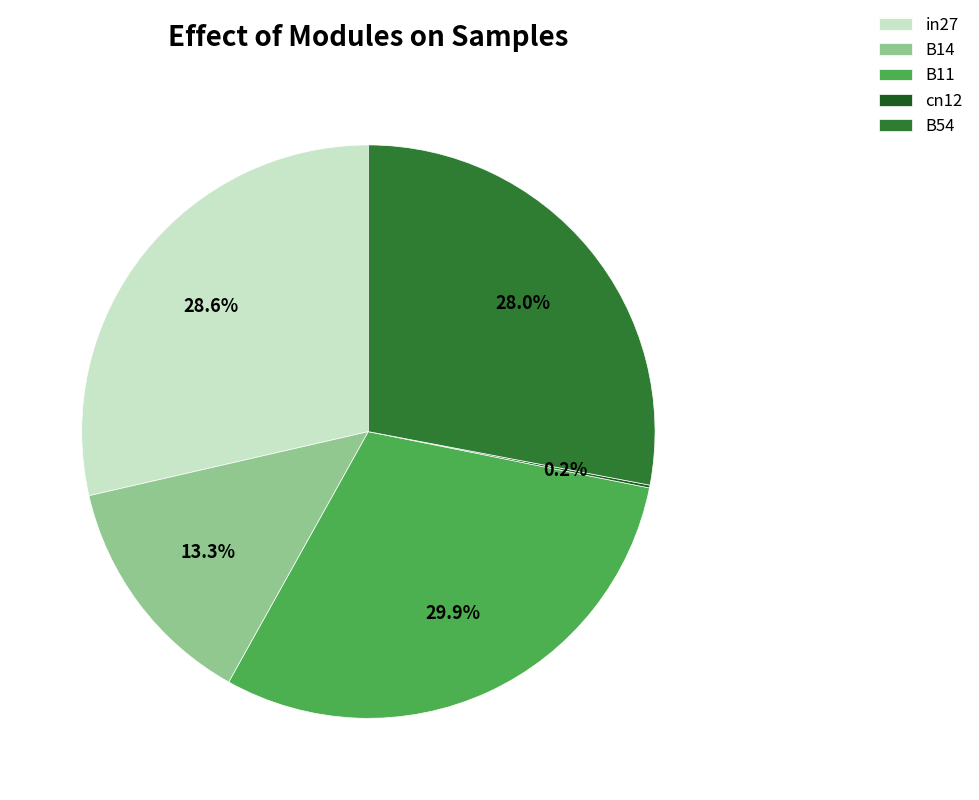

True or false: B14 accounts for 19% of the total.

False